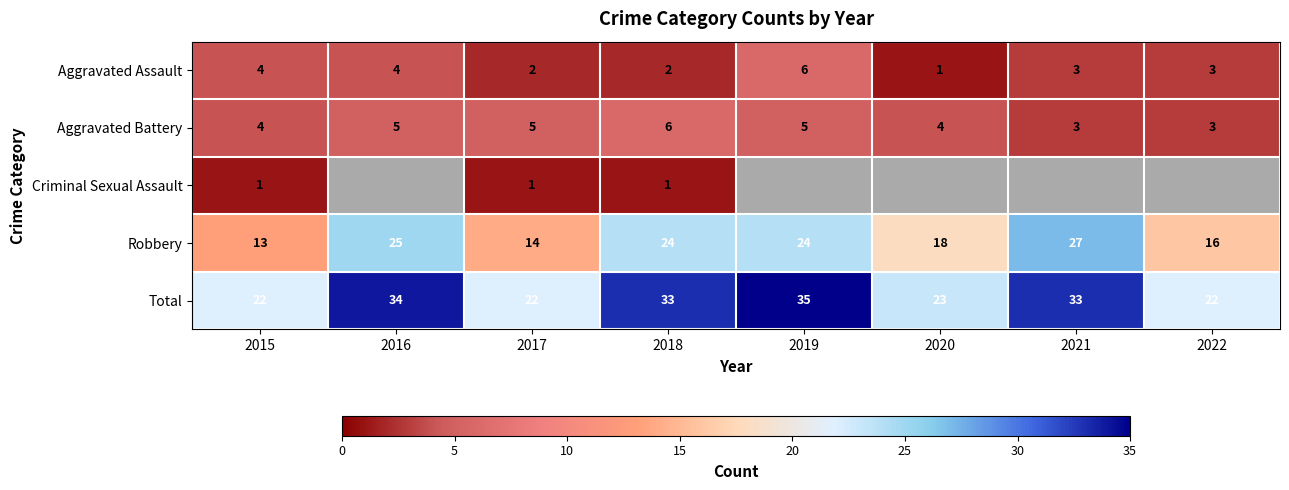

What is the difference between the Robbery values at 2015 and 2019?

11